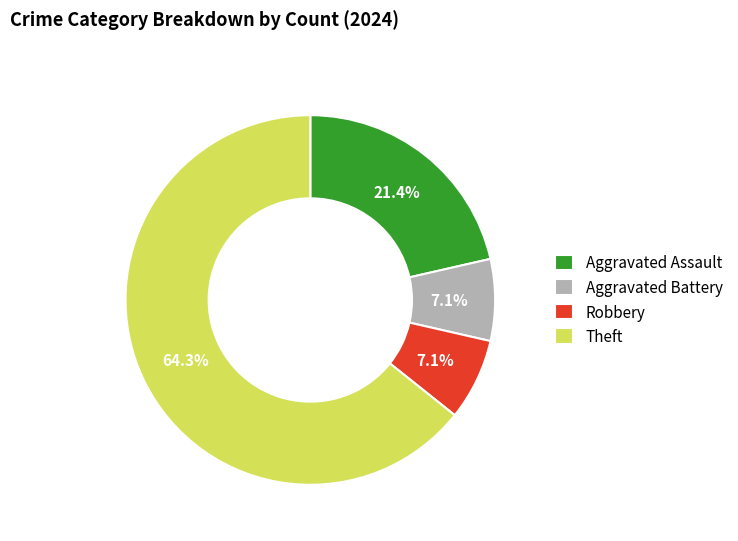

Does any single category account for the majority?

Yes